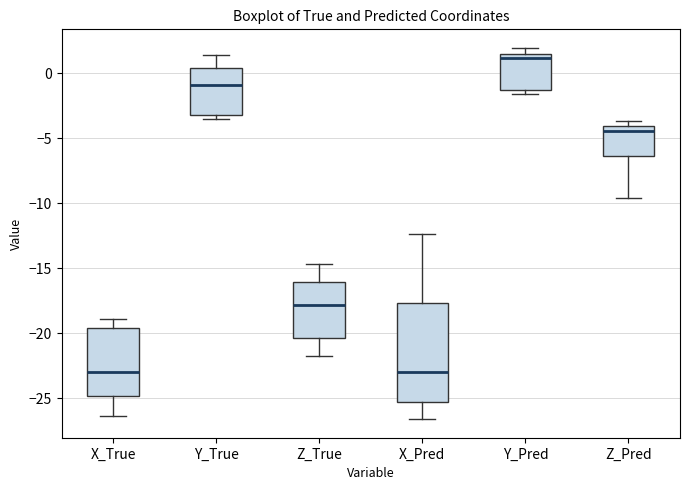

Where is the lower edge of the box for X_Pred on the y-axis? The values are not printed on the chart, so give them approximately, as read against the axis.

-25.5